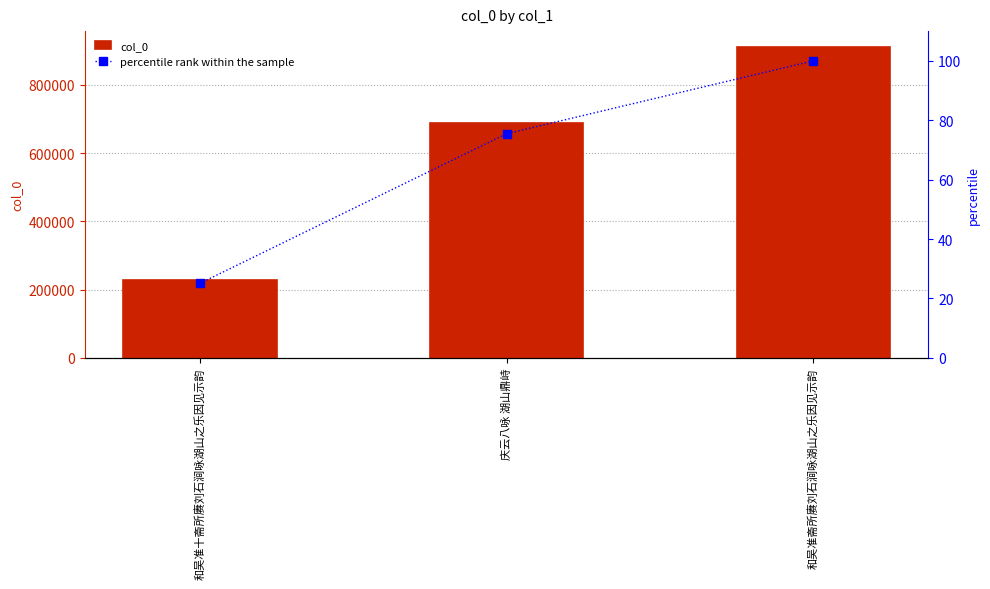

Reading right to left, what are all the values shown in this chart?

col_0: 911555.0	688002.0	228648.0
percentile rank within the sample: 100.0	75.5	25.1